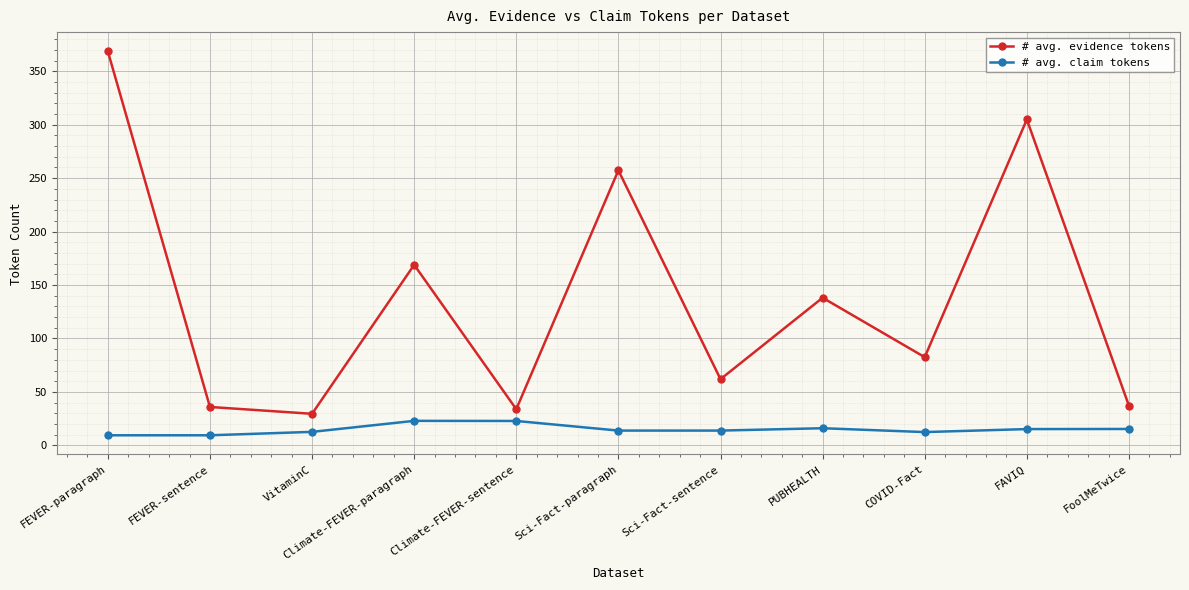

Which series changed the most between Climate-FEVER-paragraph and FoolMeTwice?

# avg. evidence tokens